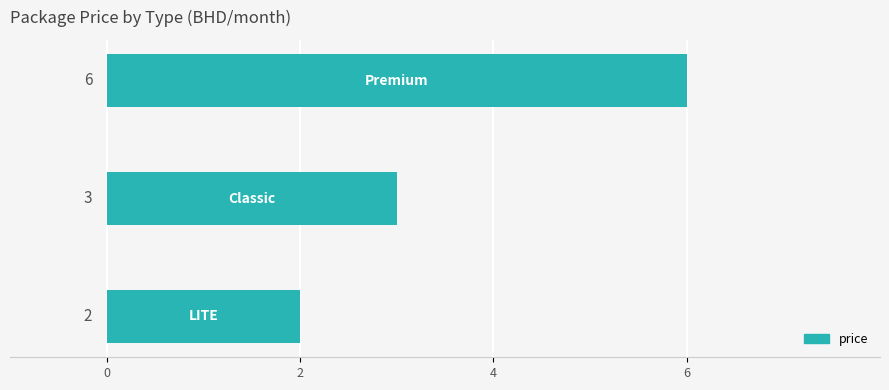

Reading top to bottom, extract all data points from this chart.

6	3	2